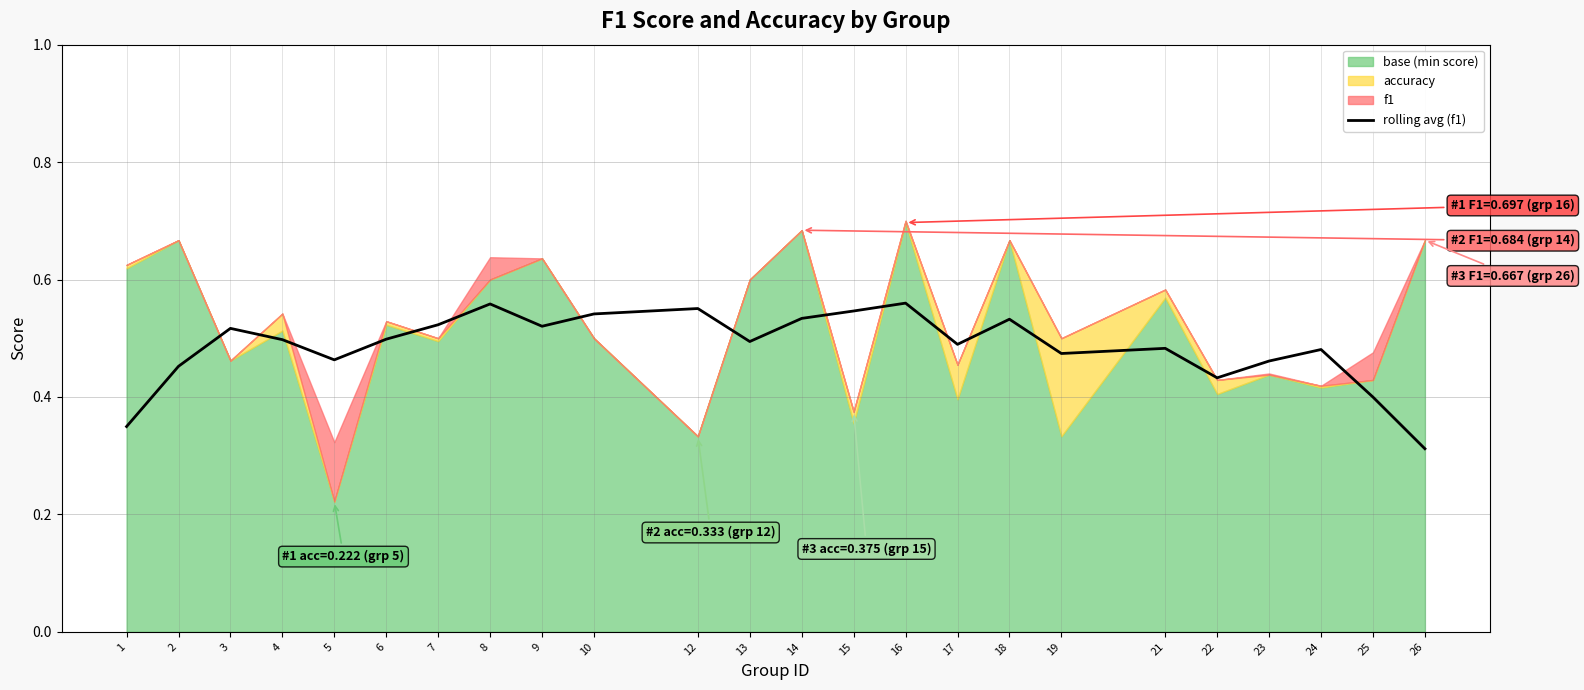

The rolling avg (f1) series shows 0.3 at 2. True or false?

False